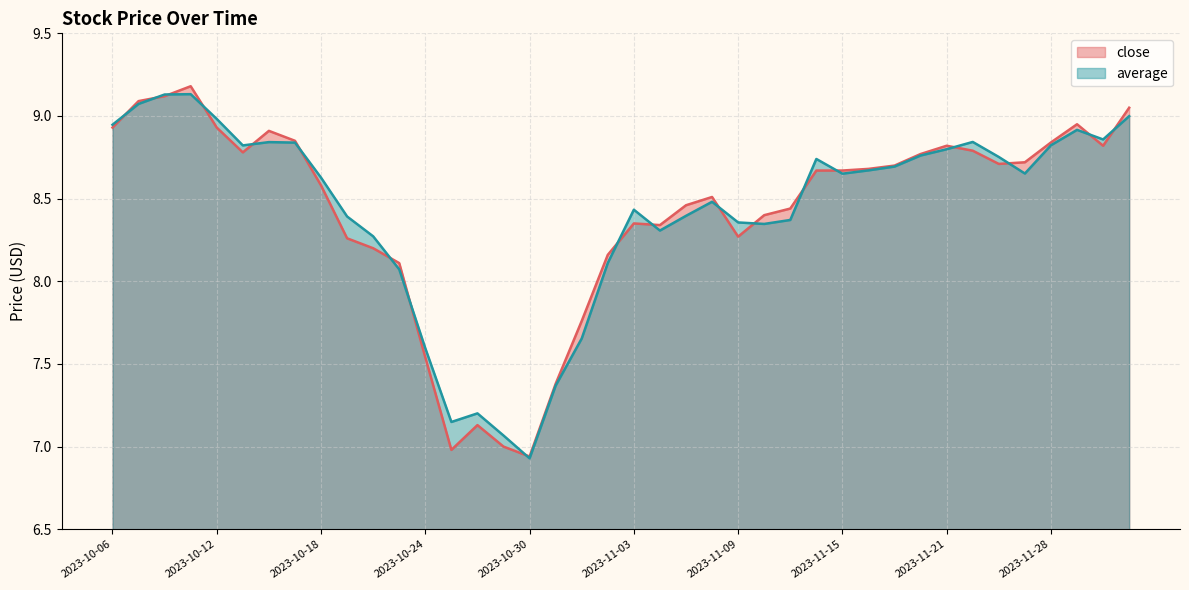

What is the difference between the maximum and second lowest values in the close series?

2.2